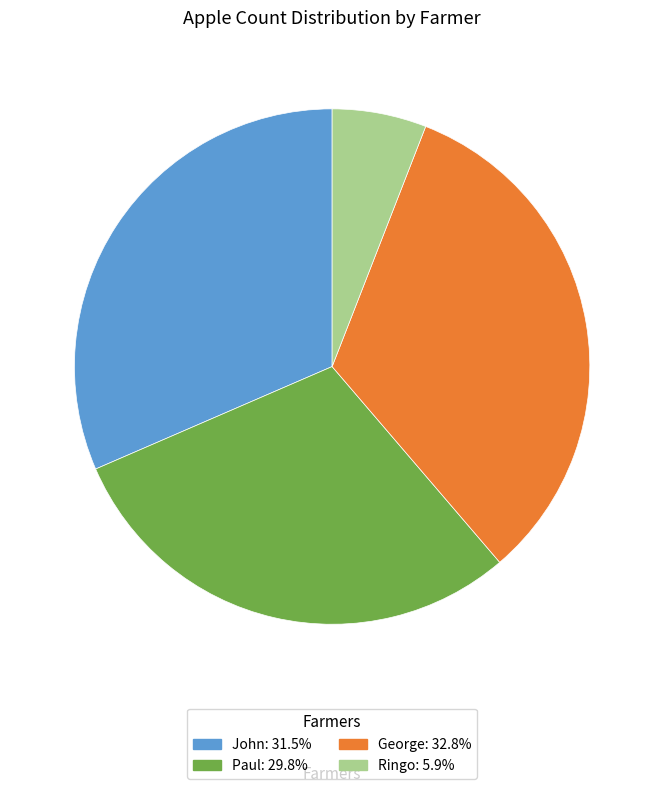

Combined, do Paul: 29.8% and George: 32.8% account for over 50%?

Yes